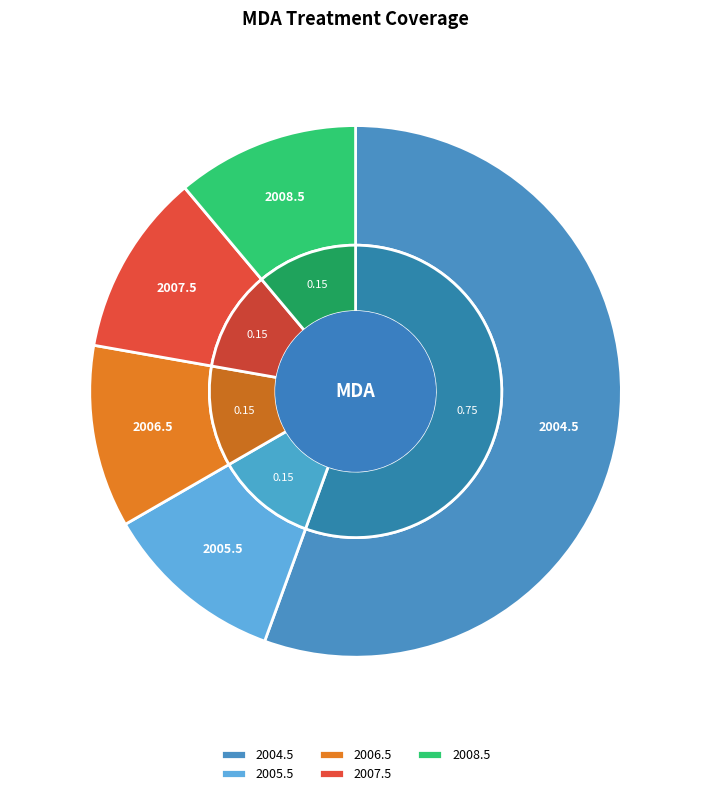

Is there any slice that represents more than half of the pie?

Yes